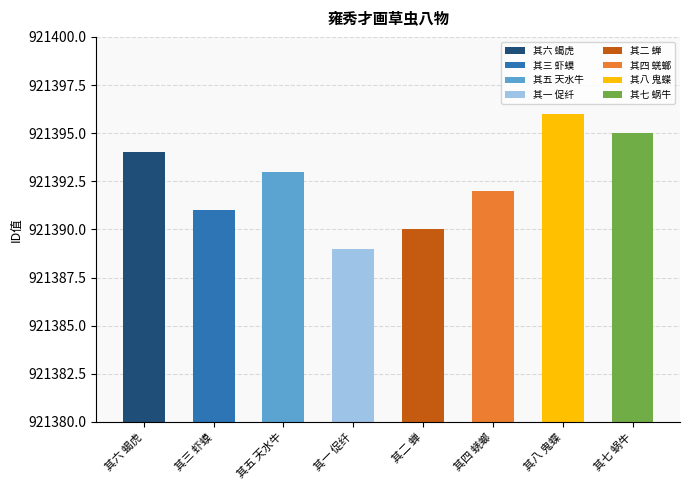

Rank the categories by value from highest to lowest.

其八 鬼蝶, 其七 蜗牛, 其六 蝎虎, 其五 天水牛, 其四 蜣螂, 其三 虾蟆, 其二 蝉, 其一 促纤